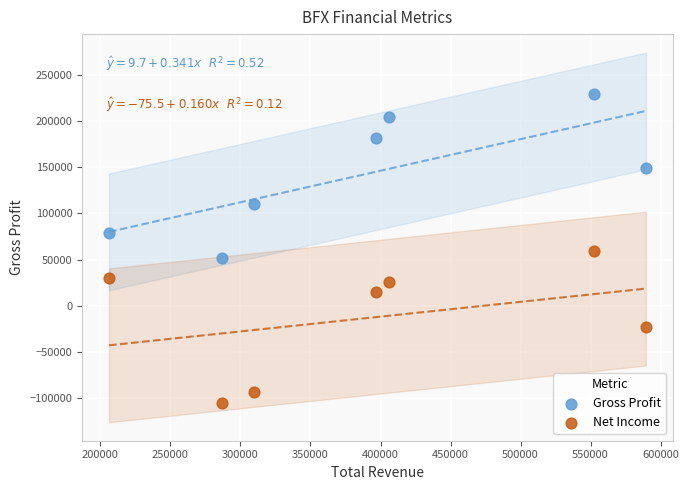

In the Gross Profit series, what Y value is closest to 140400?

148500